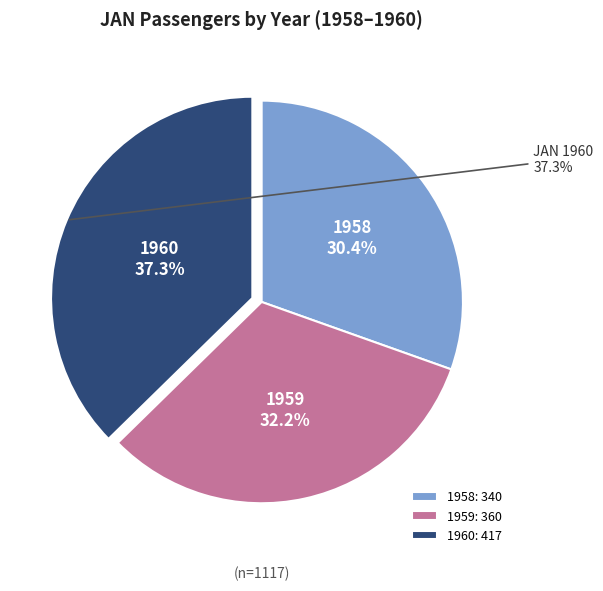

The 1960 slice represents 37% of the pie. True or false?

True